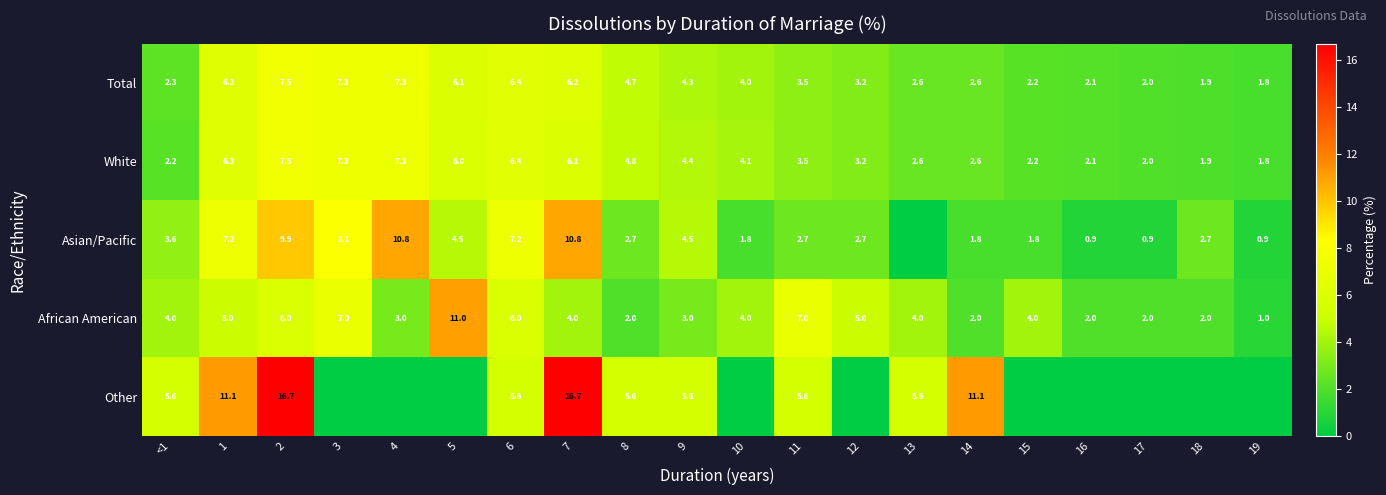

True or false: Total has a value of 6.4 at 6.

True